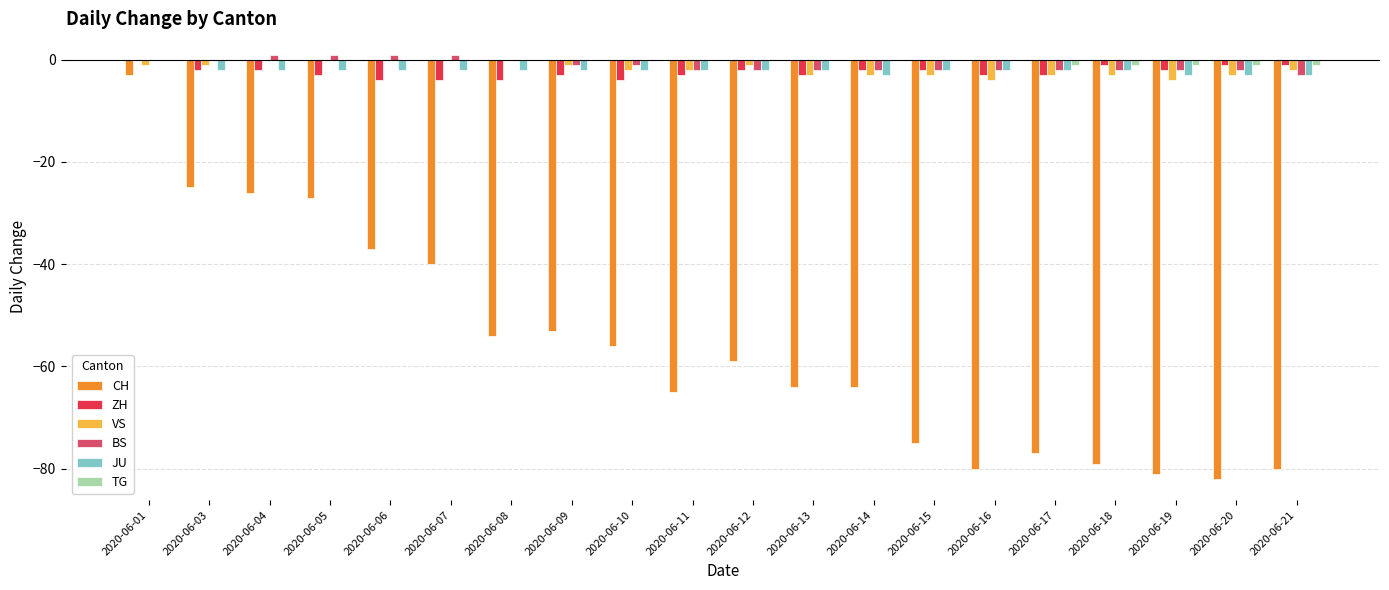

What is the total value across all series at 2020-06-09?

-60